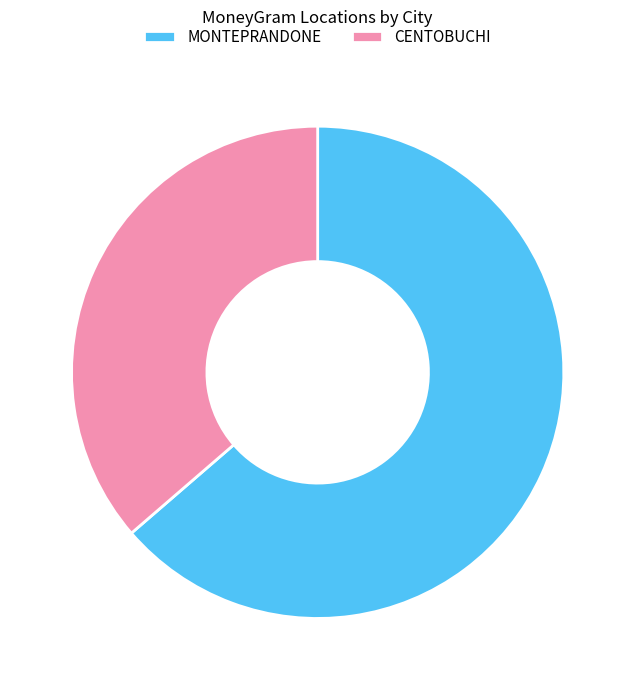

How many slices are in this pie chart?

2